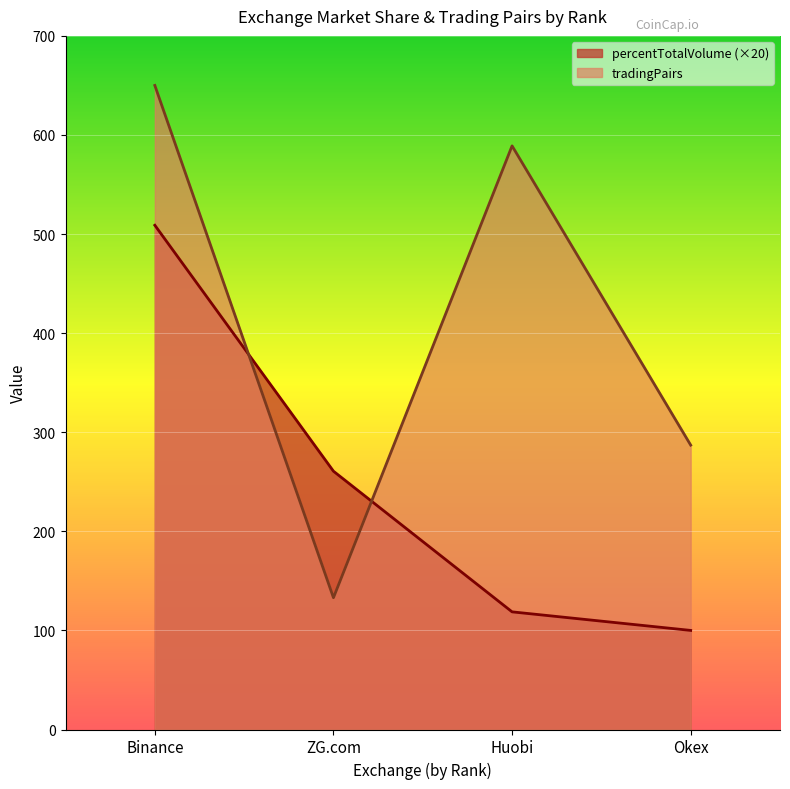

List the labels in order of tradingPairs value, largest first.

Binance, Huobi, Okex, ZG.com